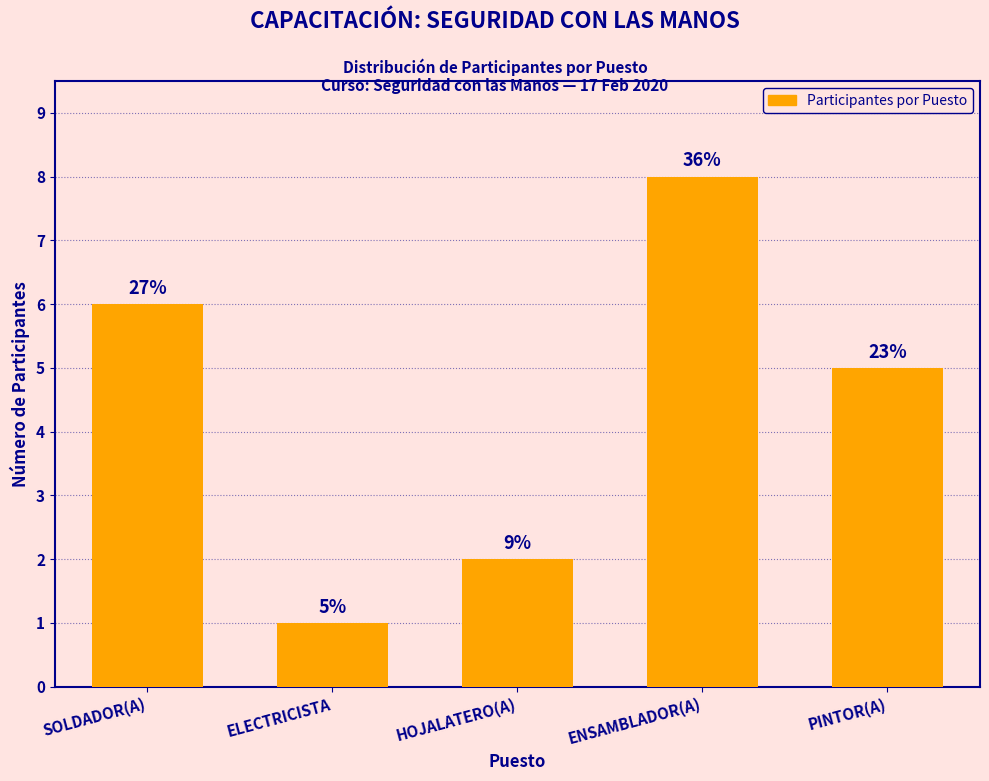

Are the bars horizontal?

No